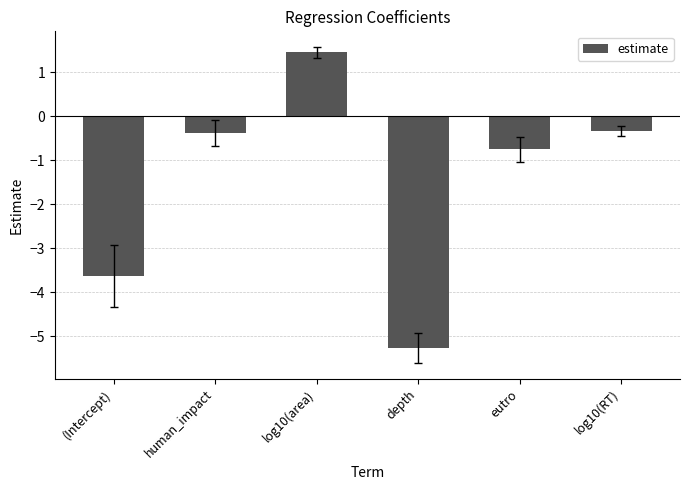

Count the number of categories in the chart.

6